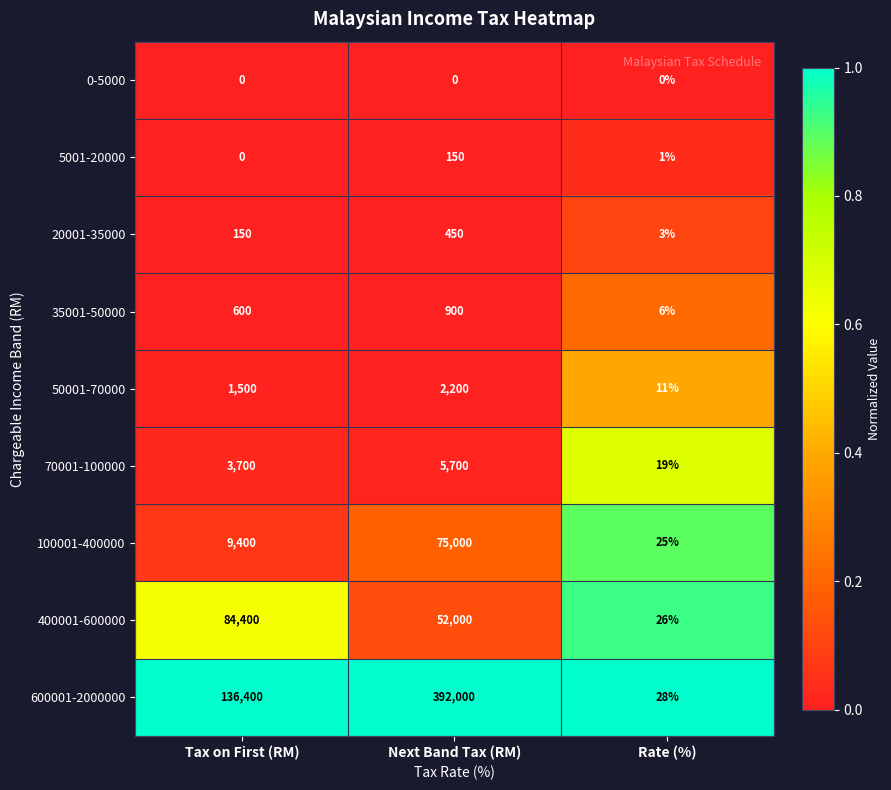

Reading right to left, extract all data points from this chart.

0-5000: Rate (%)=0	Next Band Tax (RM)=0	Tax on First (RM)=0
5001-20000: Rate (%)=1	Next Band Tax (RM)=150	Tax on First (RM)=0
20001-35000: Rate (%)=3	Next Band Tax (RM)=450	Tax on First (RM)=150
35001-50000: Rate (%)=6	Next Band Tax (RM)=900	Tax on First (RM)=600
50001-70000: Rate (%)=11	Next Band Tax (RM)=2200	Tax on First (RM)=1500
70001-100000: Rate (%)=19	Next Band Tax (RM)=5700	Tax on First (RM)=3700
100001-400000: Rate (%)=25	Next Band Tax (RM)=75000	Tax on First (RM)=9400
400001-600000: Rate (%)=26	Next Band Tax (RM)=52000	Tax on First (RM)=84400
600001-2000000: Rate (%)=28	Next Band Tax (RM)=392000	Tax on First (RM)=136400